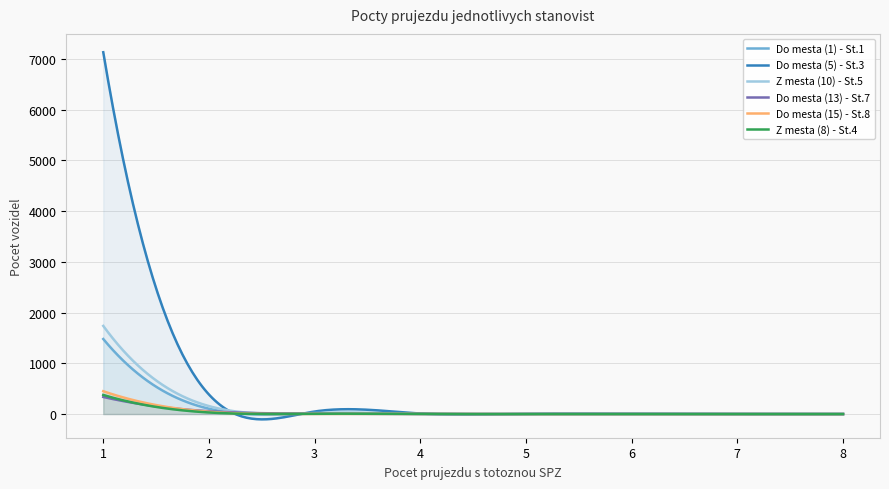

At which label is Z mesta (8) - St.4 closest to 188?

2